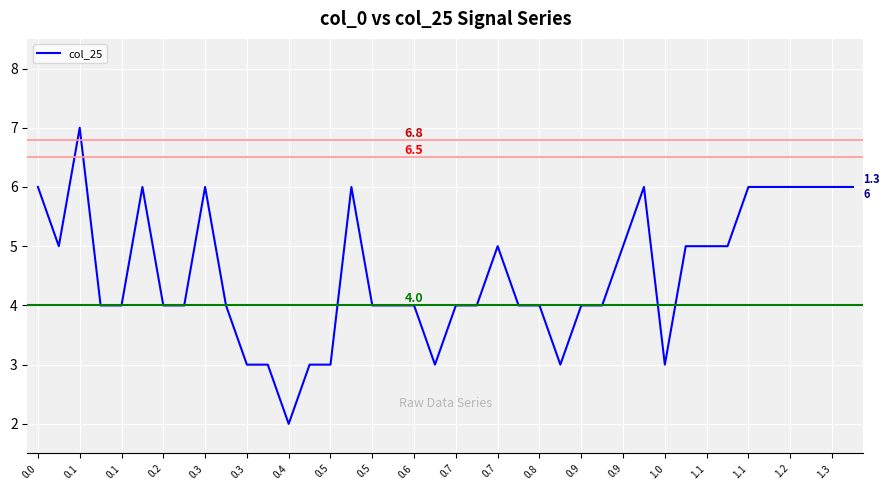

What is the maximum value shown in the chart?

7